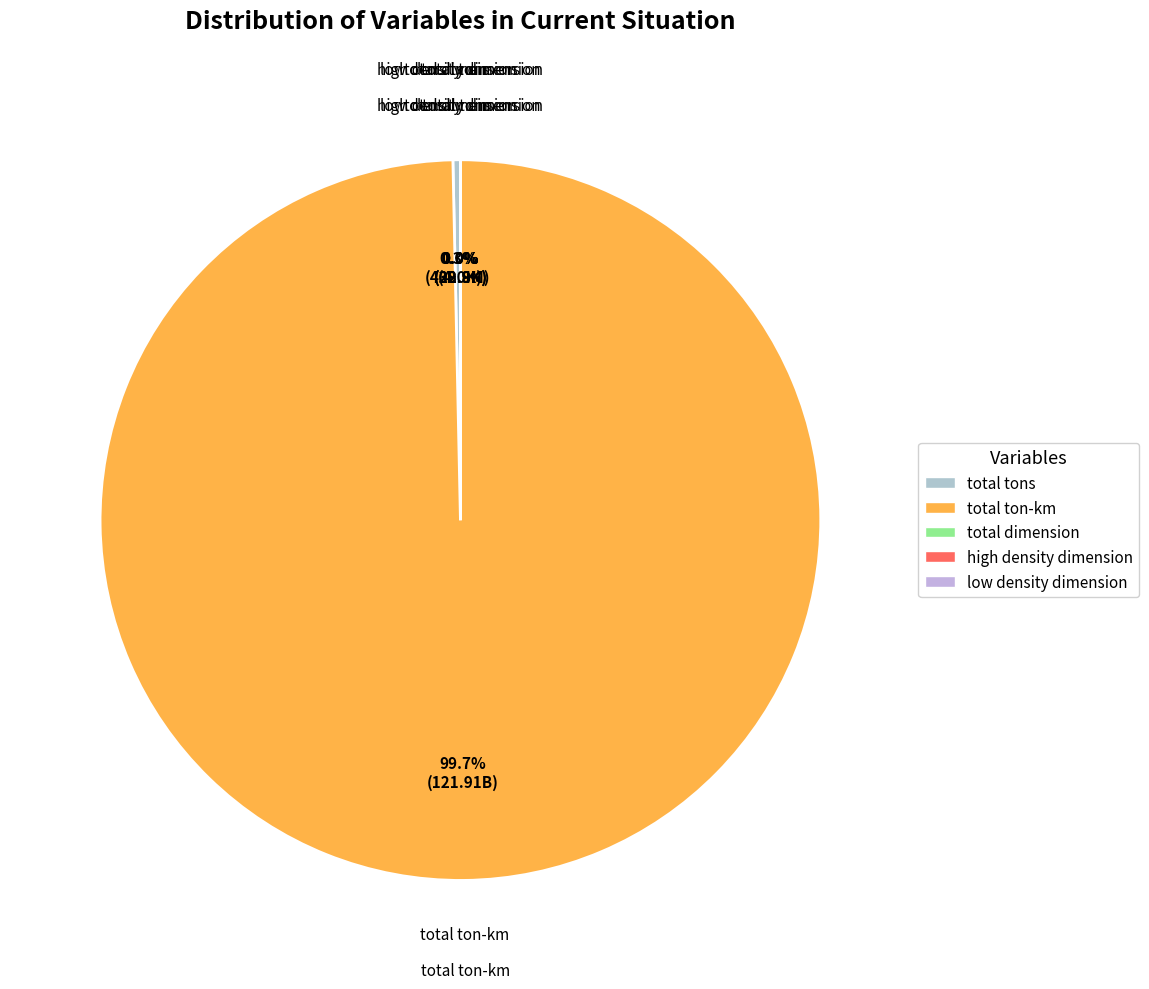

Which category has the biggest portion of the pie?

total ton-km